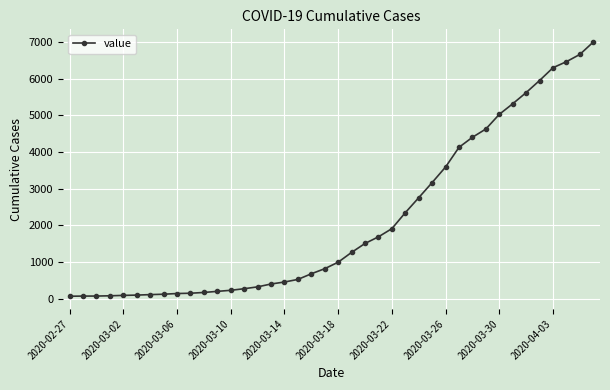

What is the maximum value shown in the chart?

7004